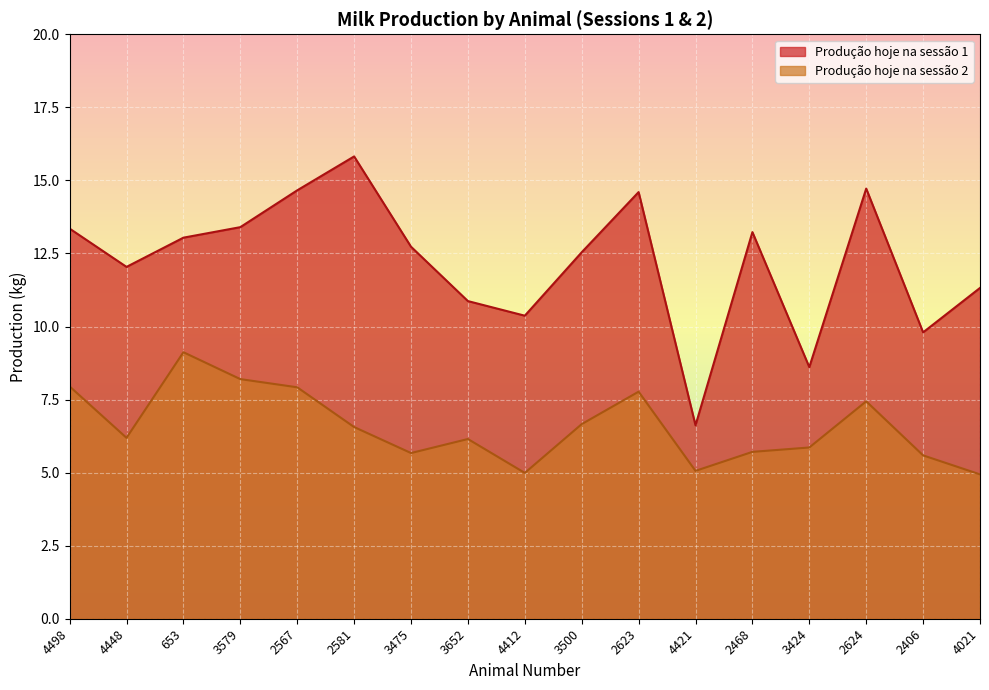

Rank the categories by Produção hoje na sessão 1 value from lowest to highest.

4421, 3424, 2406, 4412, 3652, 4021, 4448, 3500, 3475, 653, 2468, 4498, 3579, 2623, 2567, 2624, 2581